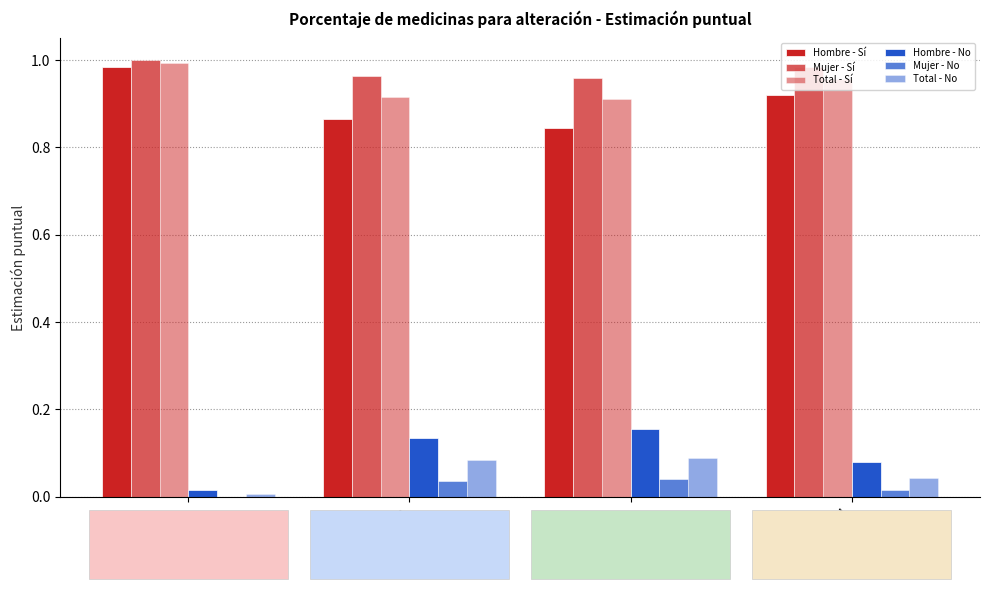

At which label does Mujer - No reach its minimum?

Primarios